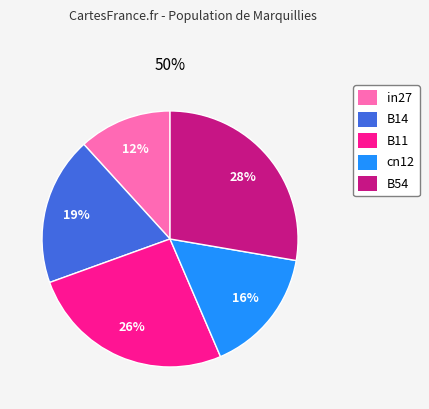

The B11 slice represents 35% of the pie. True or false?

False